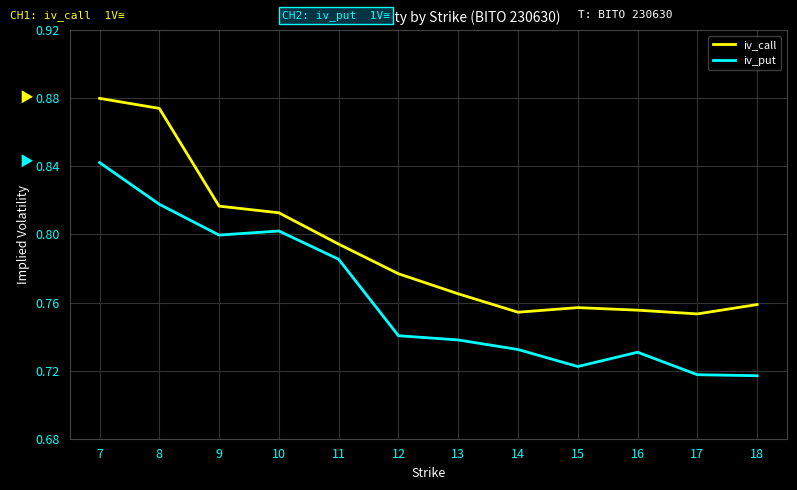

True or false: iv_put and iv_call cross at least once.

False